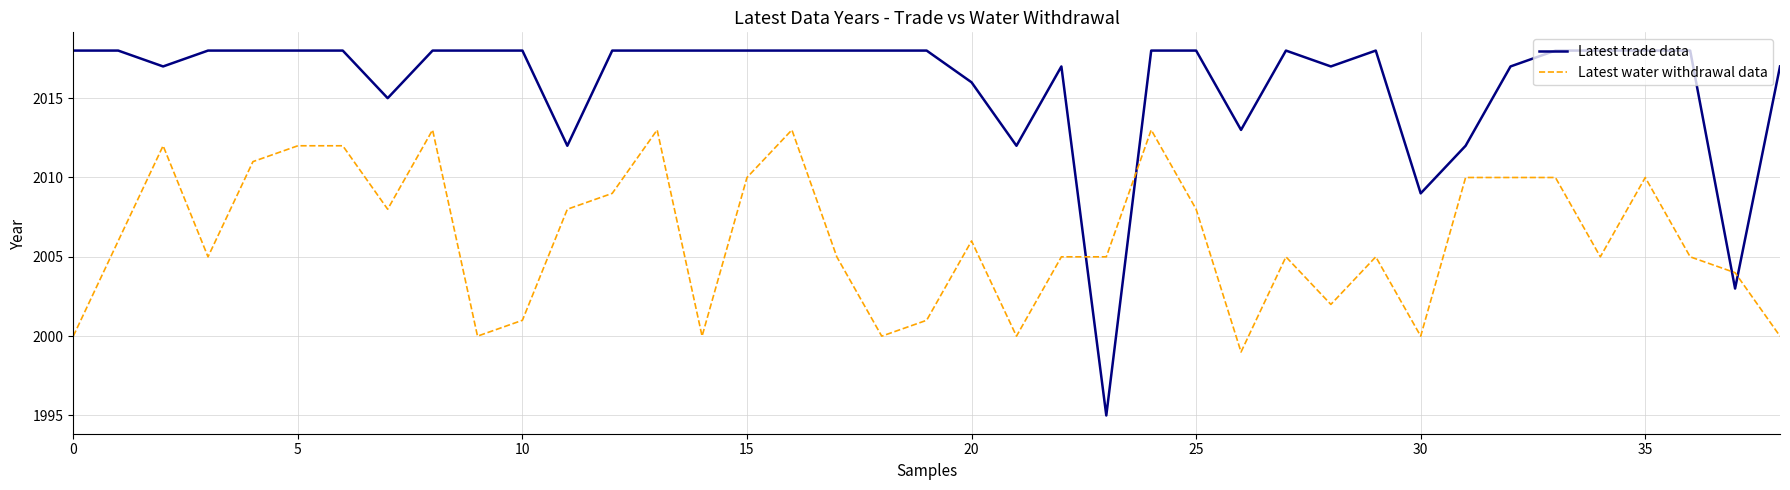

Which series has the largest total across all categories?

Latest trade data